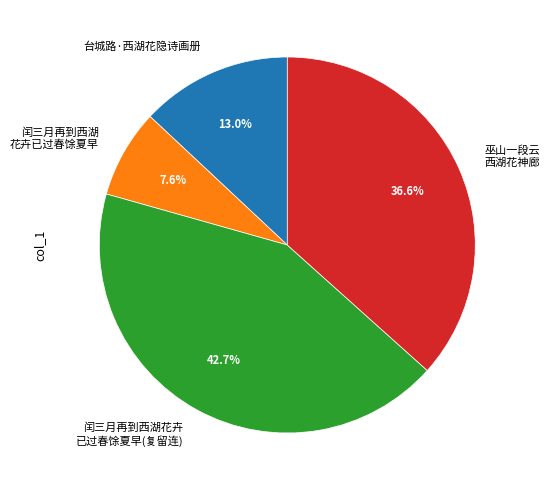

Is the sum of 台城路·西湖花隐诗画册 and 闰三月再到西湖花卉 已过春馀夏早(复留连) greater than half?

Yes